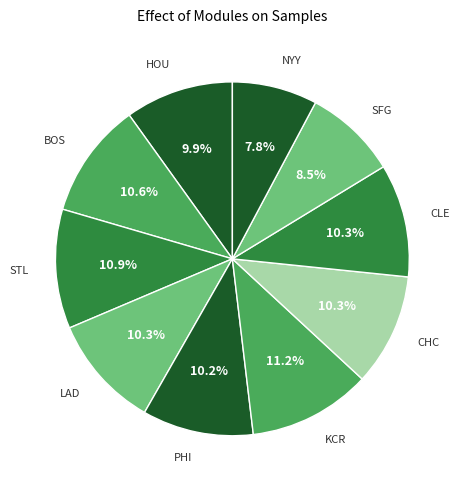

Does CHC represent more than half of the total?

No